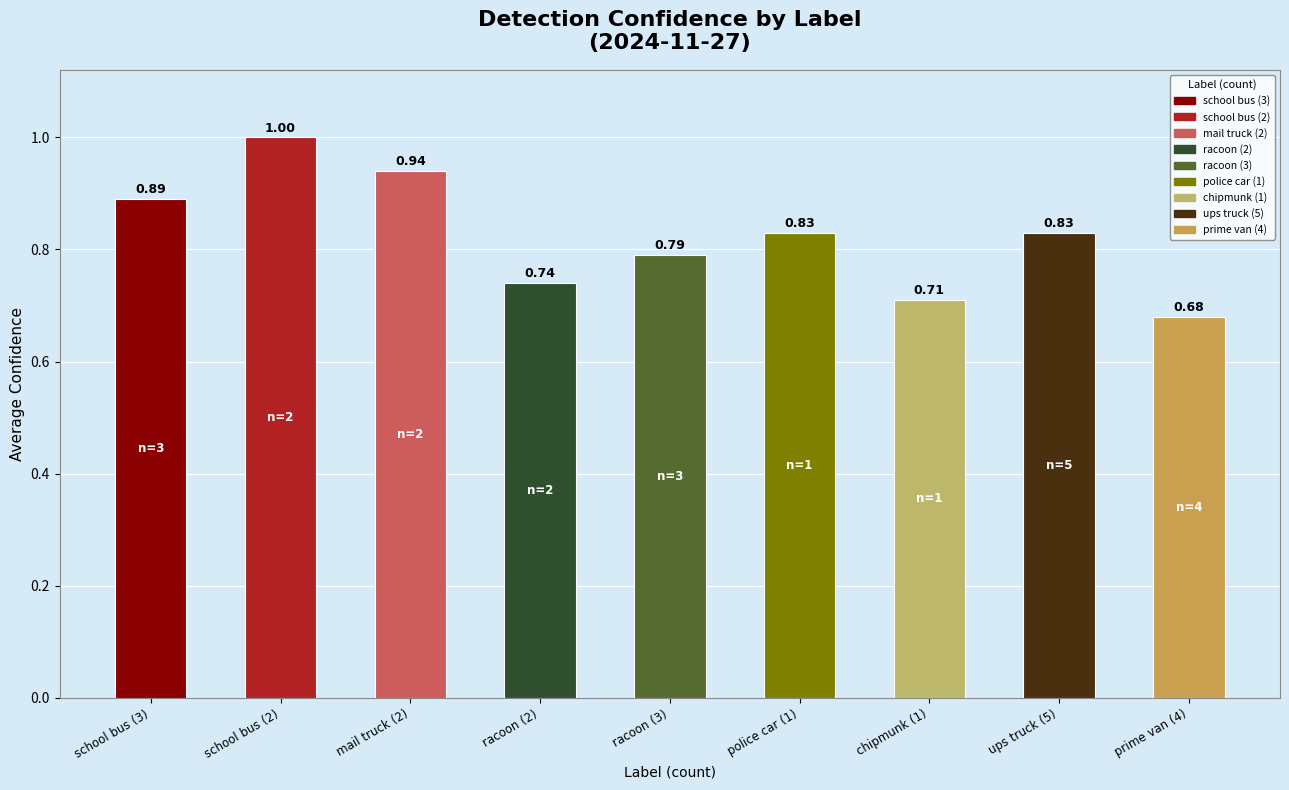

Which label corresponds to the largest value in the chart?

school bus (2)